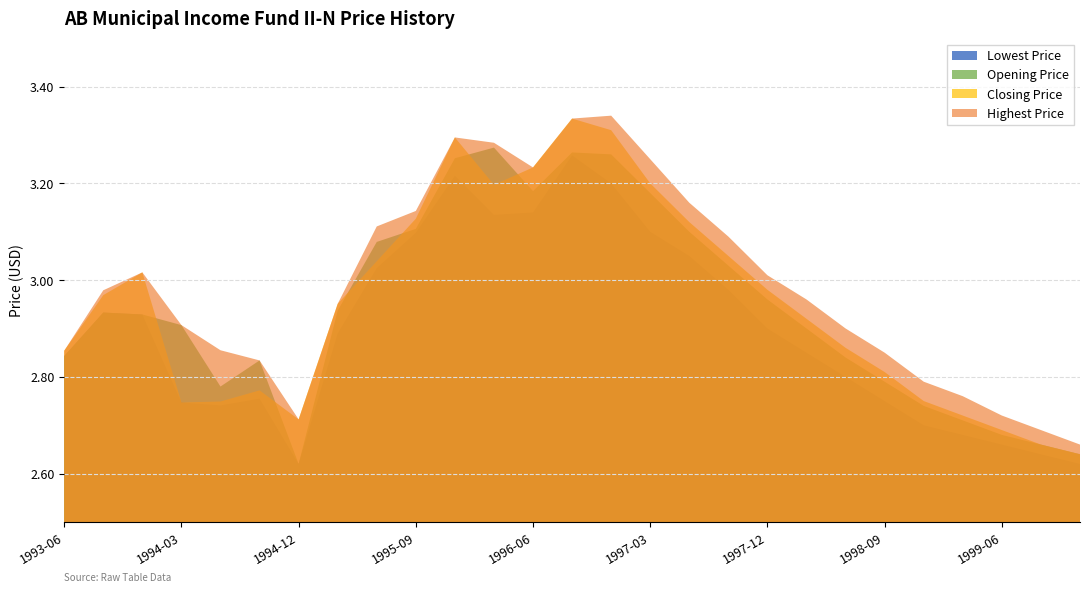

In Opening Price, how many points are lower than both neighbors (excluding endpoints)?

3